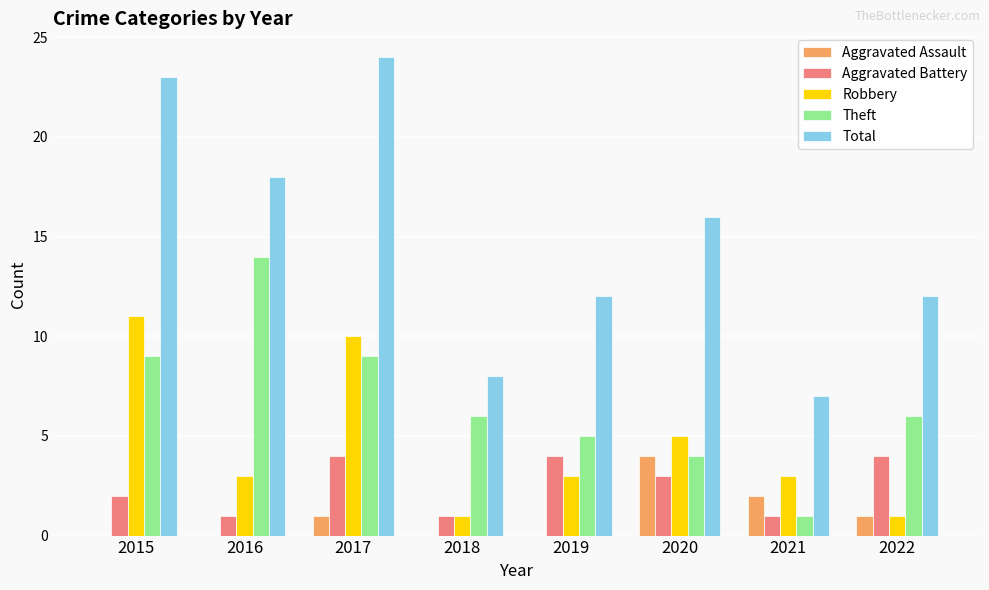

Which series has the largest total across all categories?

Total